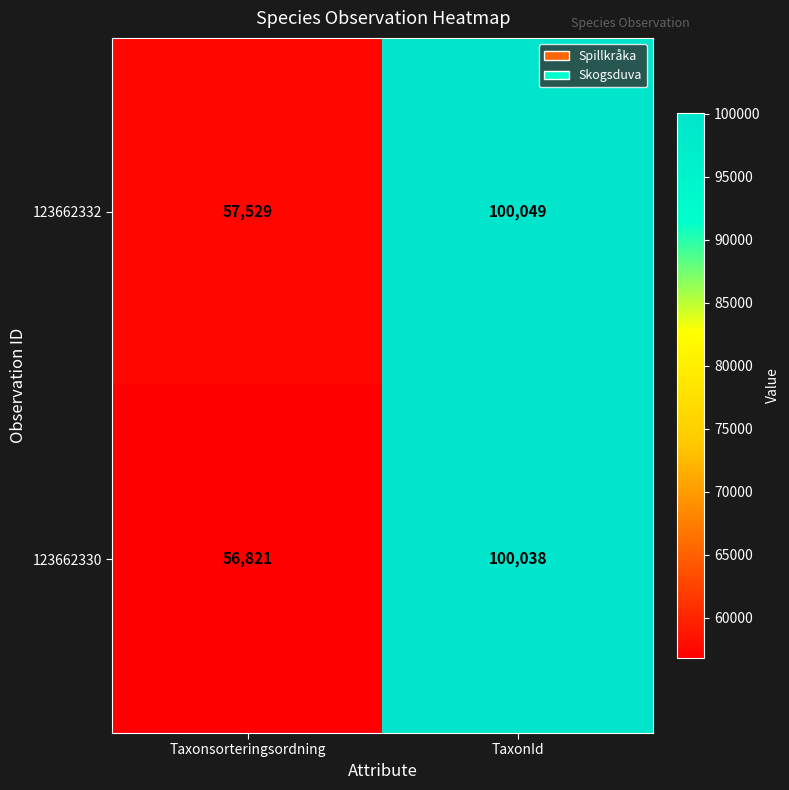

What is the lowest value of the 123662332 series?

57529